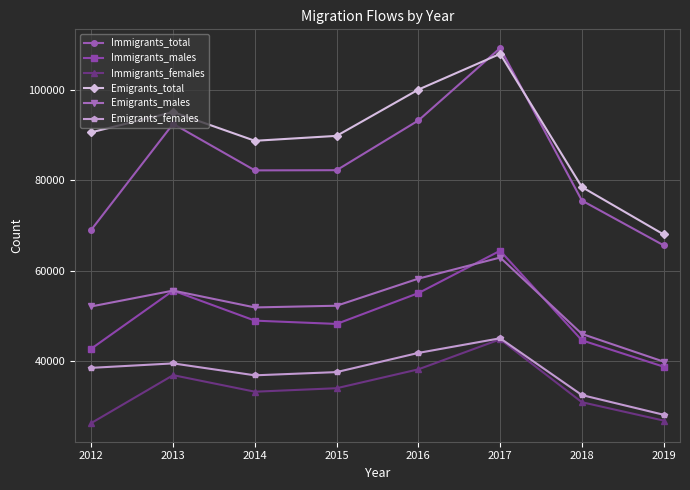

True or false: Immigrants_total and Immigrants_males cross at least once.

False